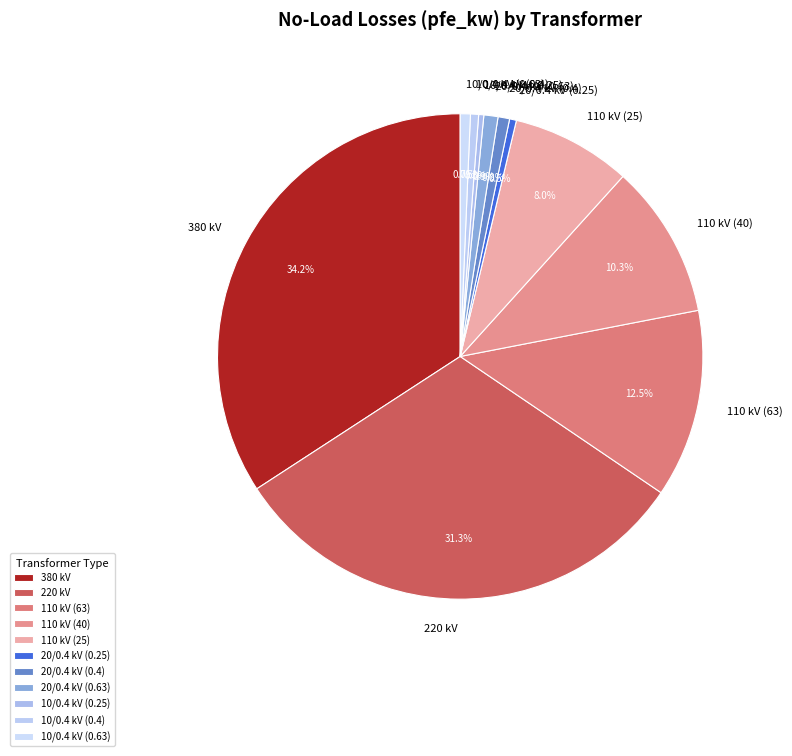

Is 20/0.4 kV (0.25) the majority of the pie?

No